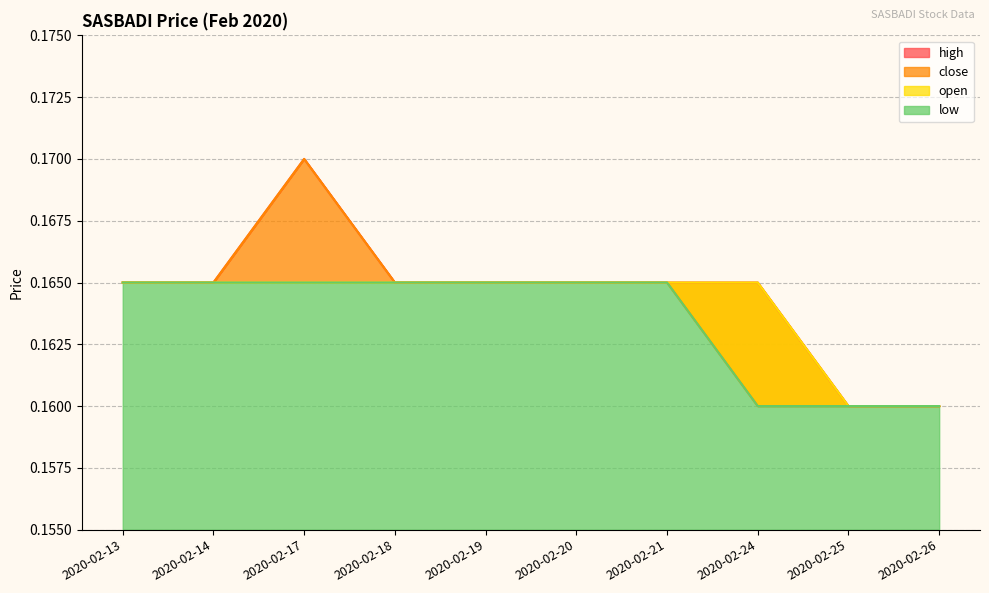

At which category does close reach its first local peak?

2020-02-17